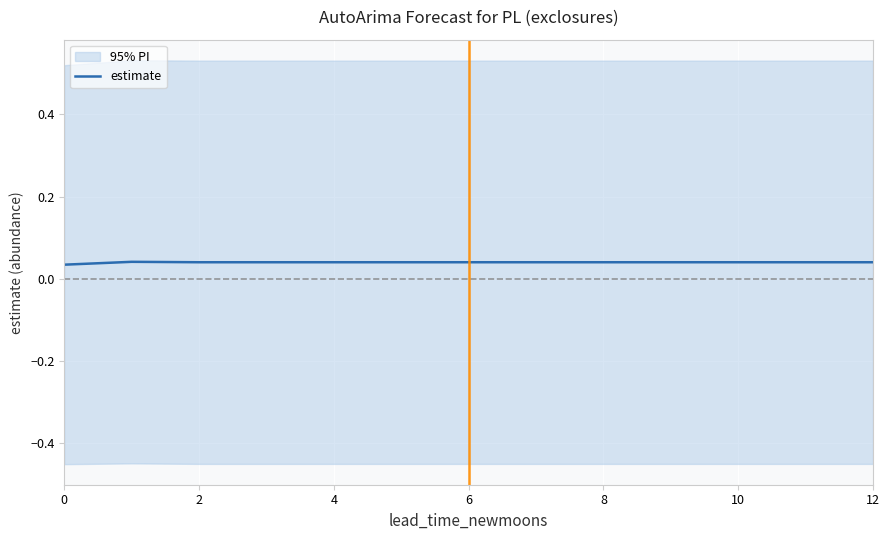

What is the label of the 10th point from the left?

9